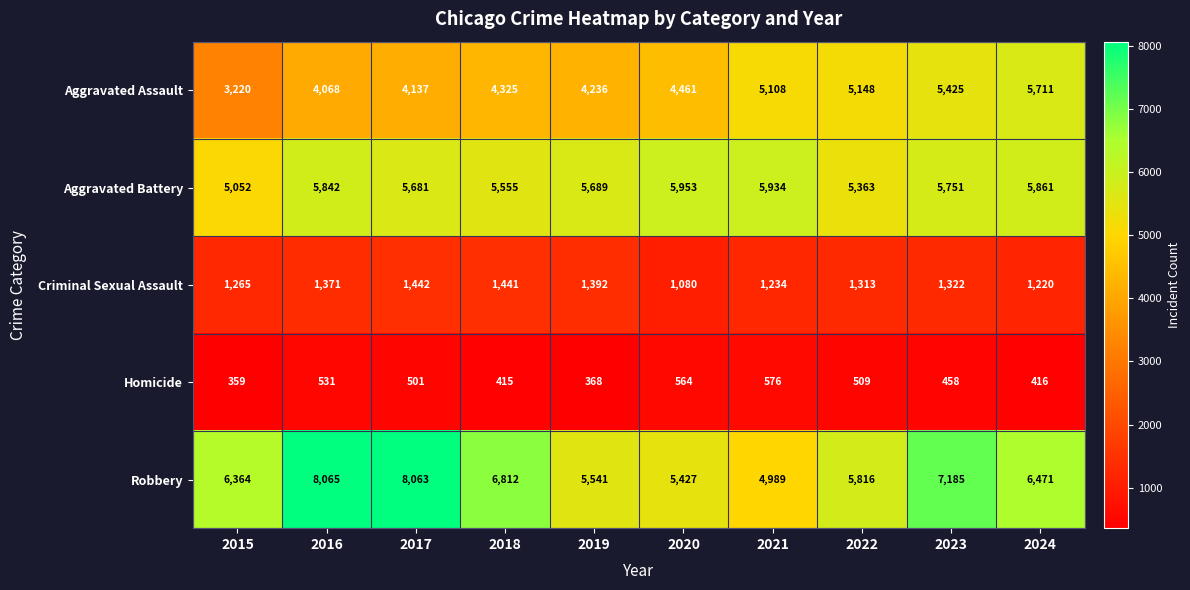

The value of Homicide at 2023 is 639. True or false?

False